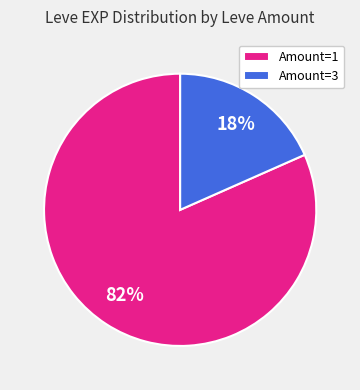

Combined, do Amount=3 and Amount=1 account for over 50%?

Yes